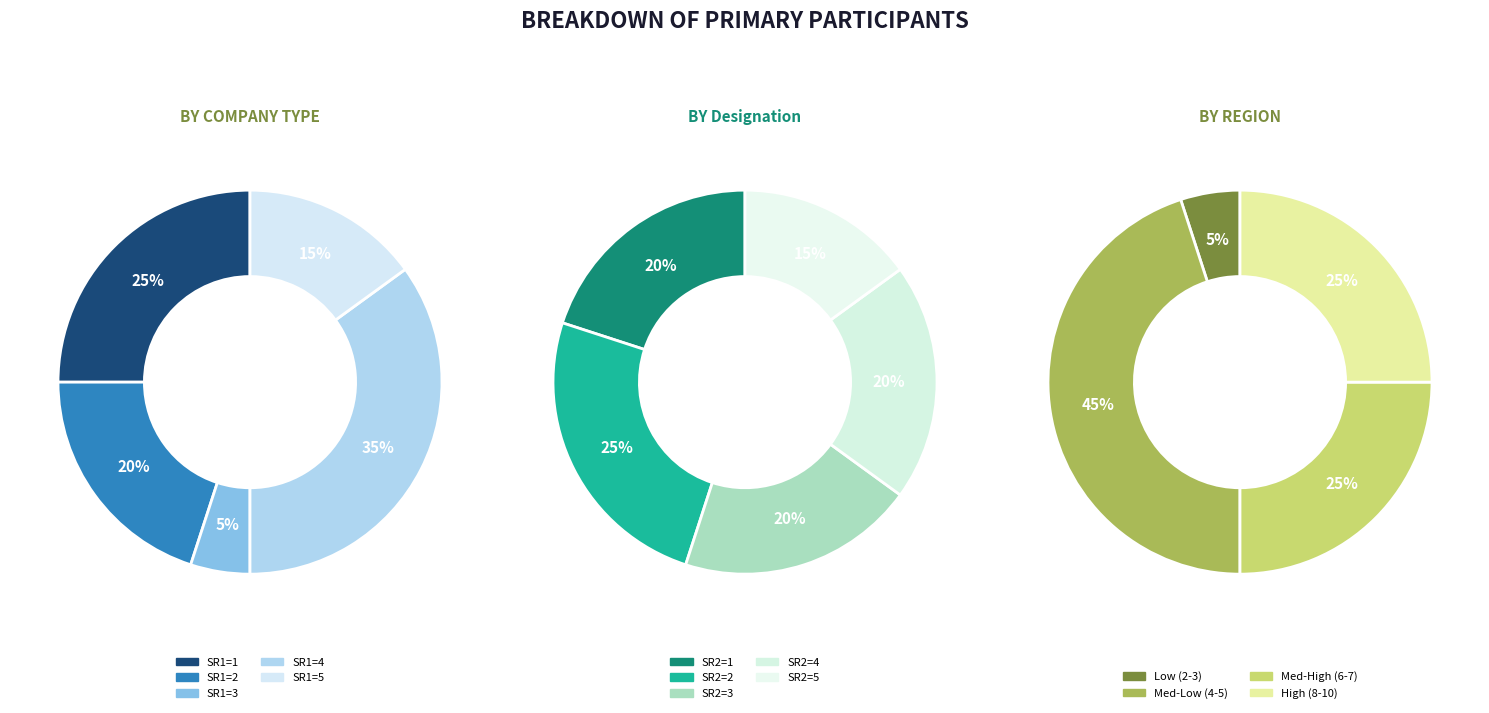

The 4 slice represents 25% of the pie. True or false?

True